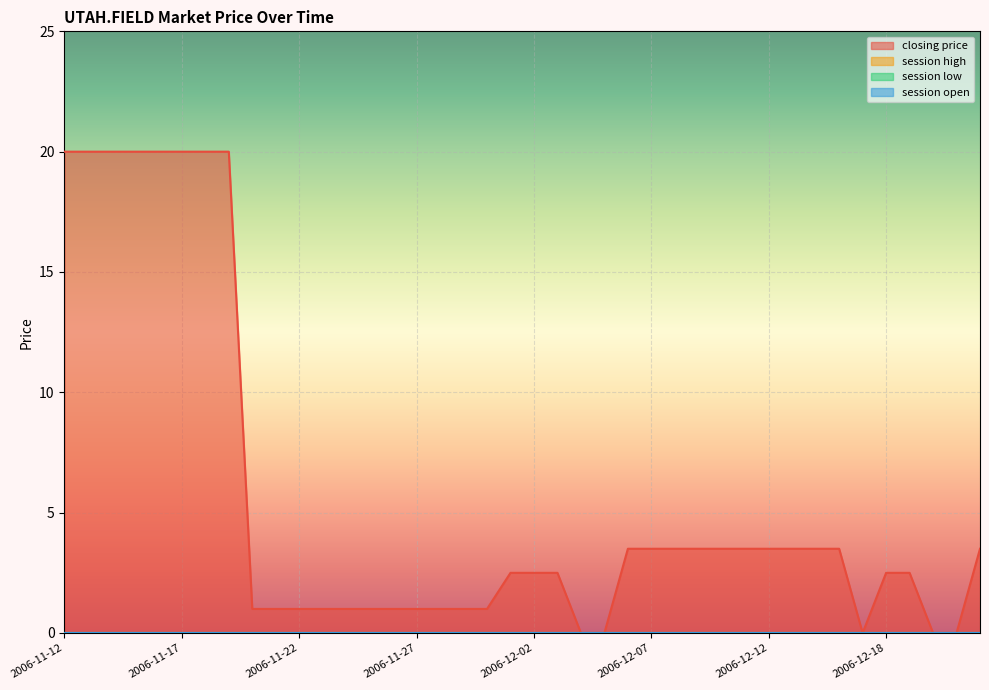

What are all the series names shown in the legend?

closing price, session high, session low, session open